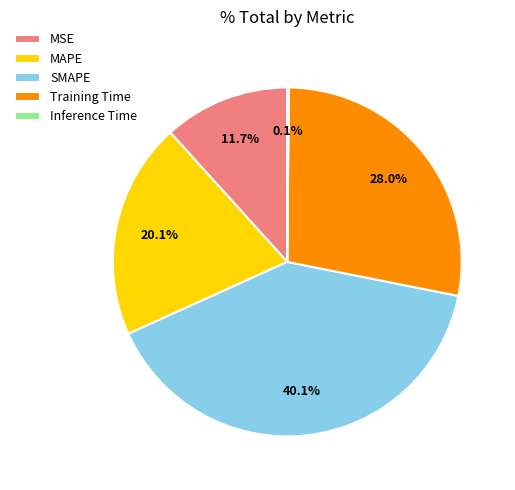

The SMAPE slice represents 33% of the pie. True or false?

False